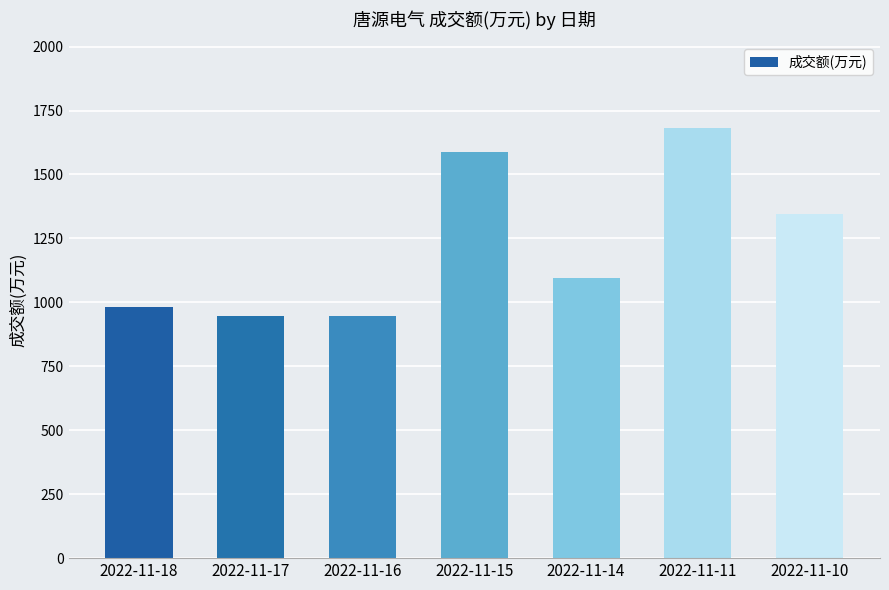

Is it true that the value at 2022-11-14 is 1097?

True